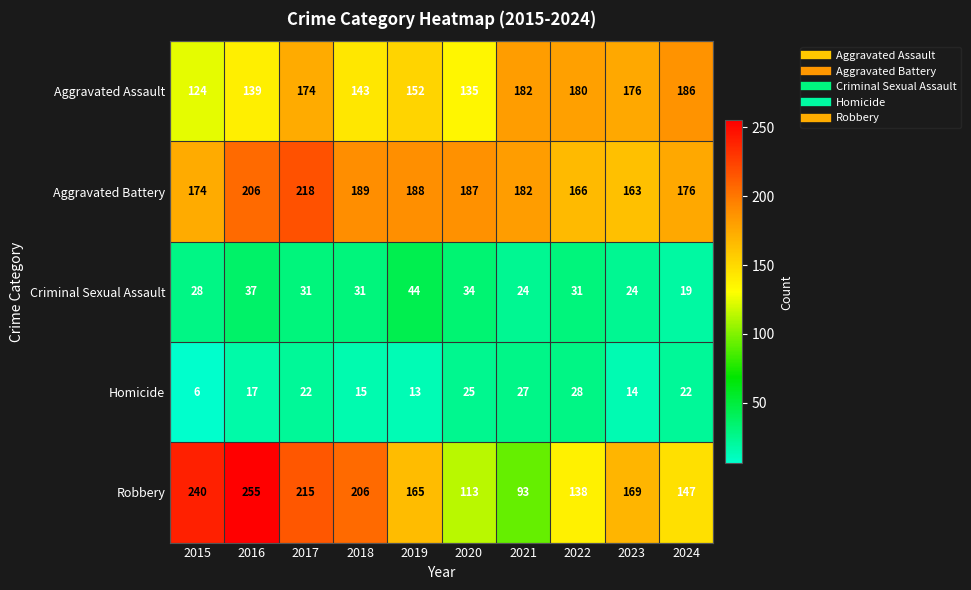

Which category has the highest value in the Homicide series?

2022